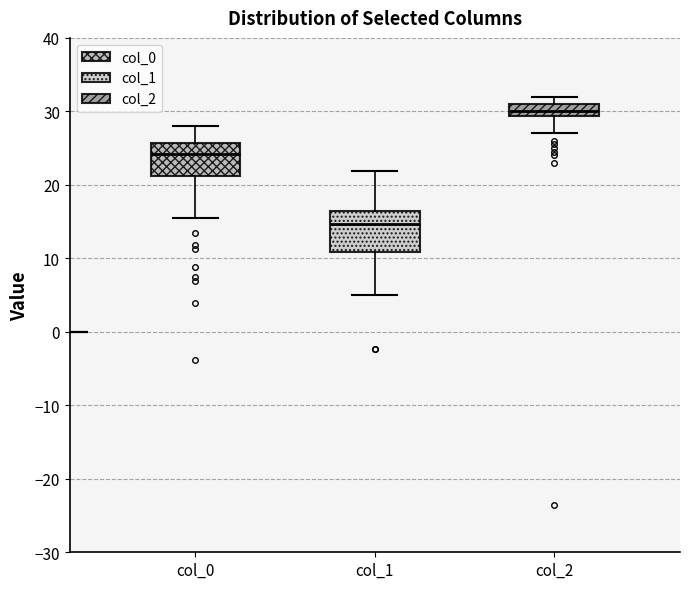

Where does the lower whisker of the box for col_1 end on the y-axis? The values are not printed on the chart, so give them approximately, as read against the axis.

5